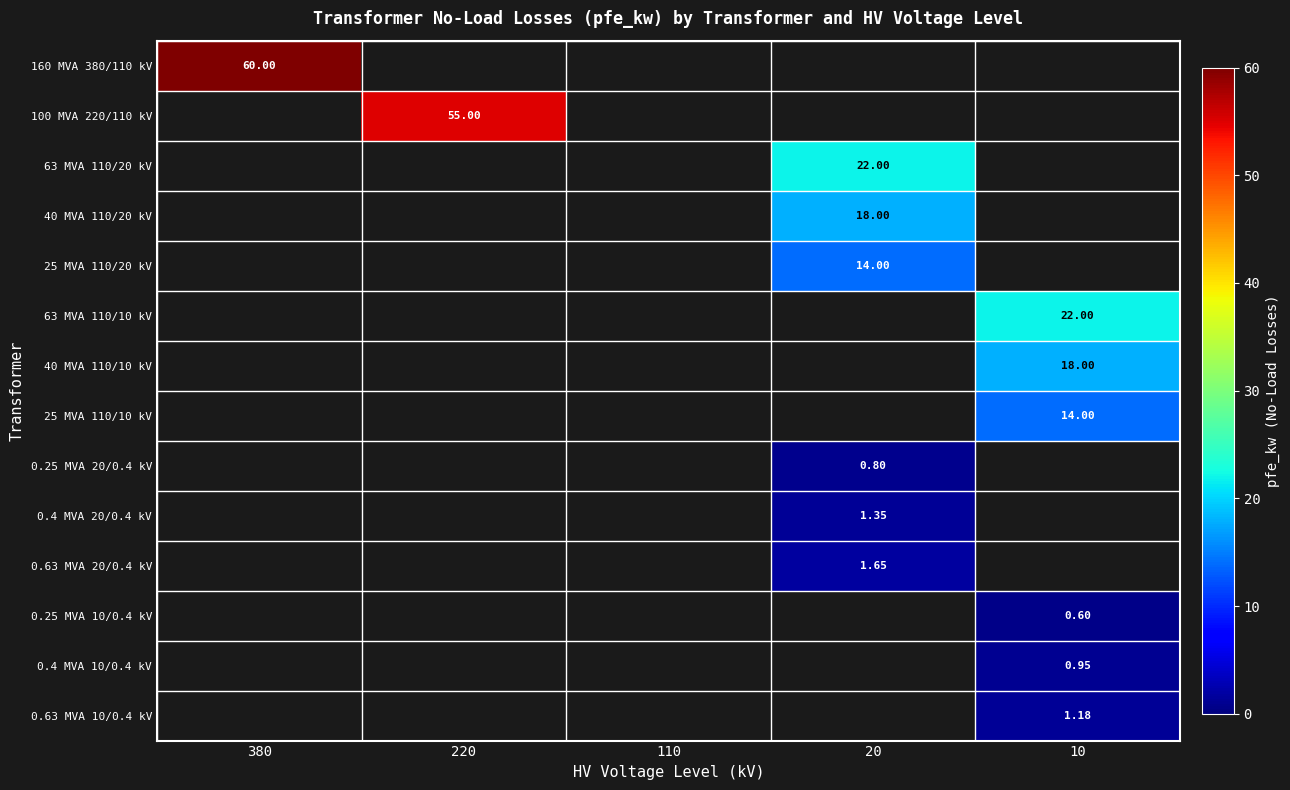

Between 10 and 220, which is larger?

10